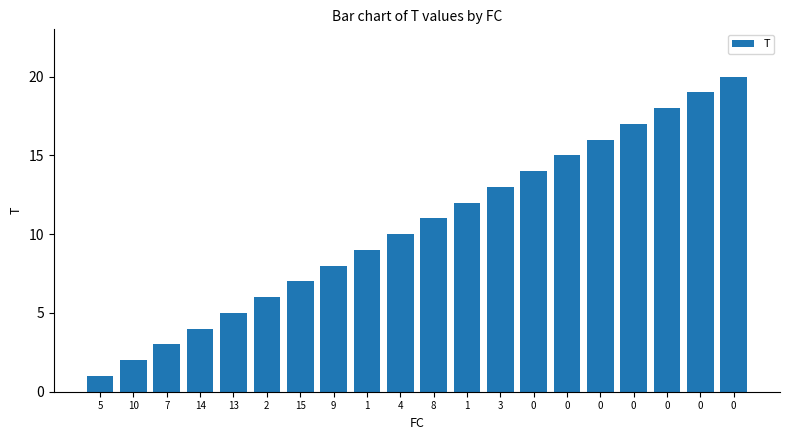

Does the chart contain any negative values?

No